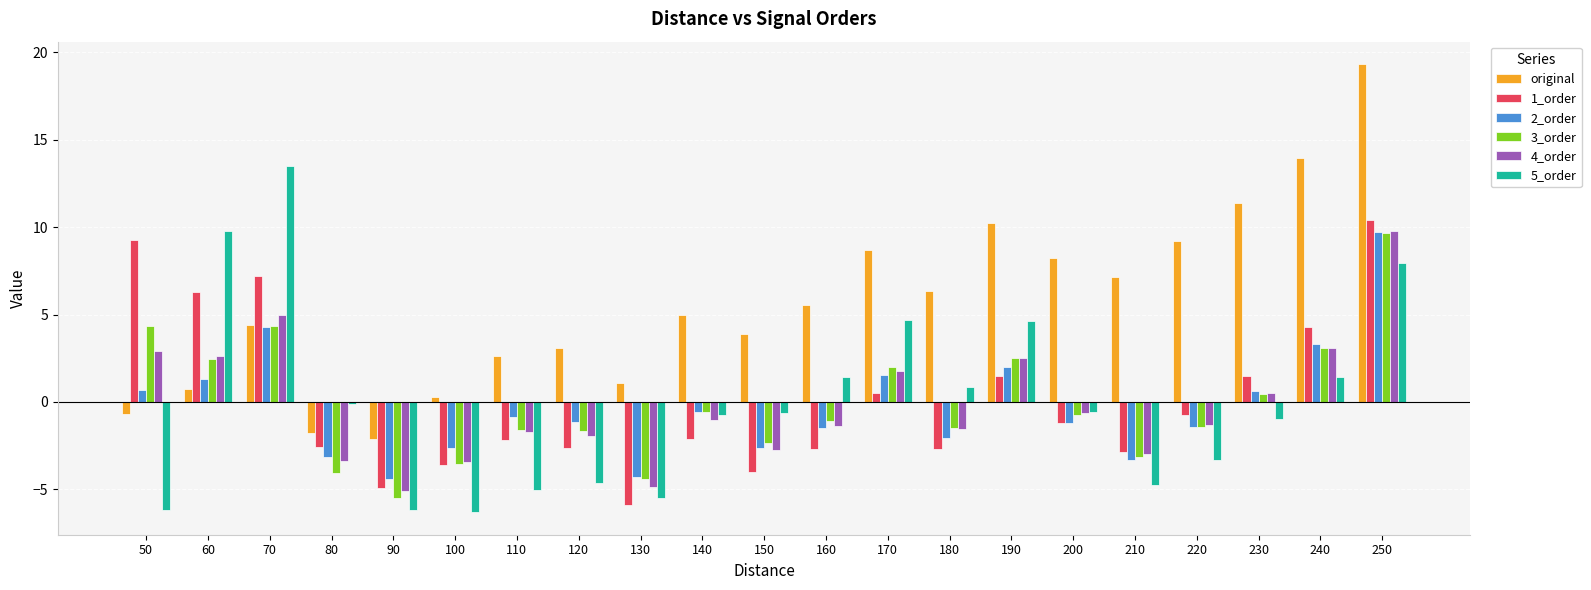

What is the spread (max minus min) of values at 90?

4.1